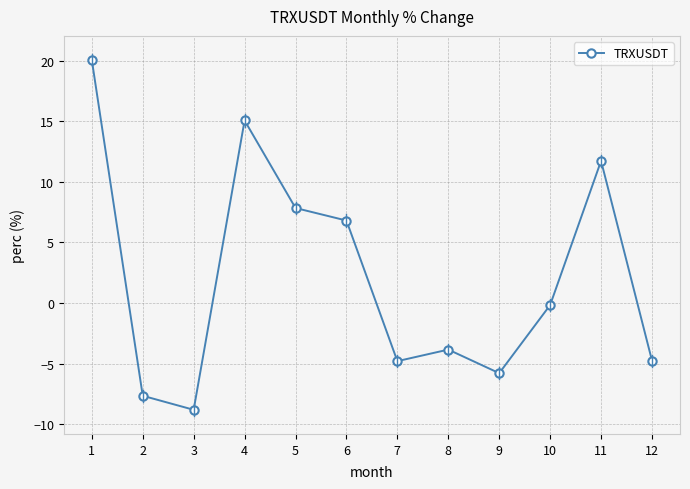

How many lines are shown in the chart?

1